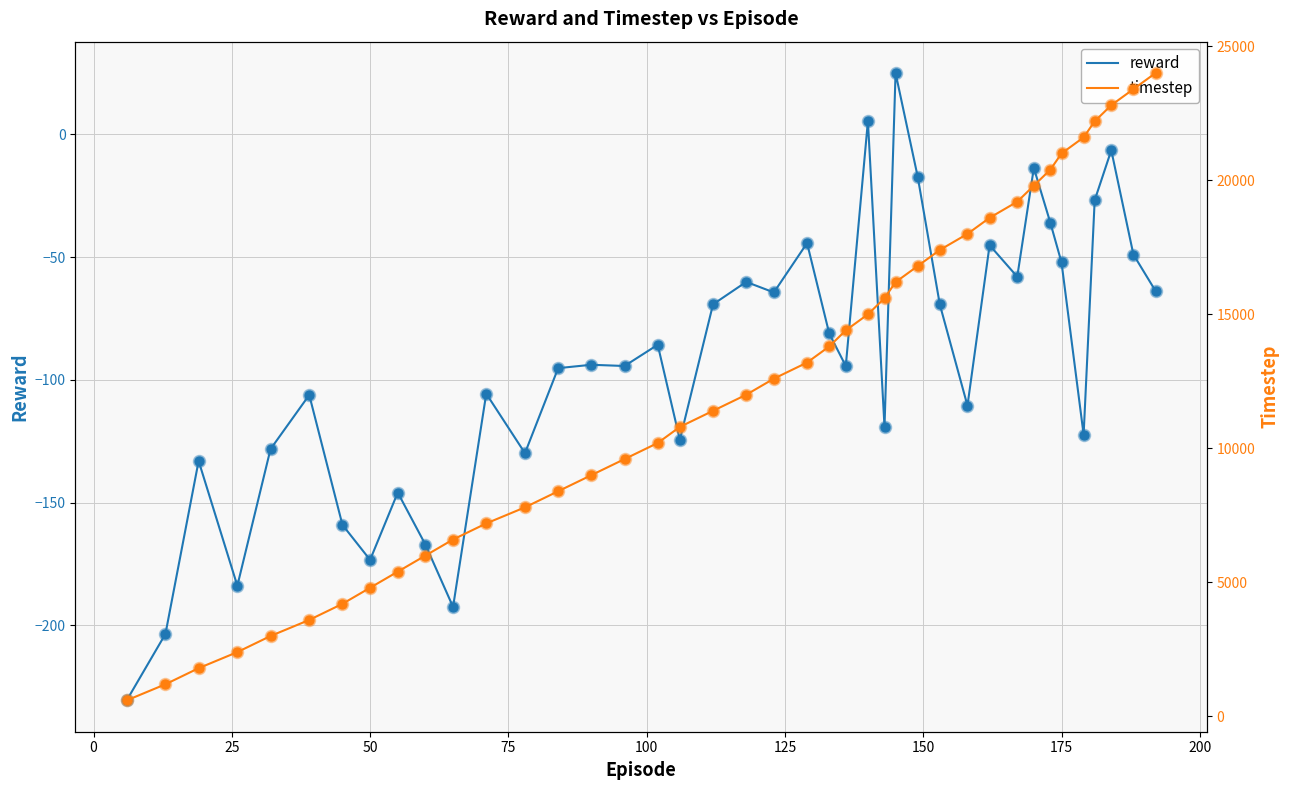

Is the value of timestep at 50 greater than the value of reward at 27?

Yes